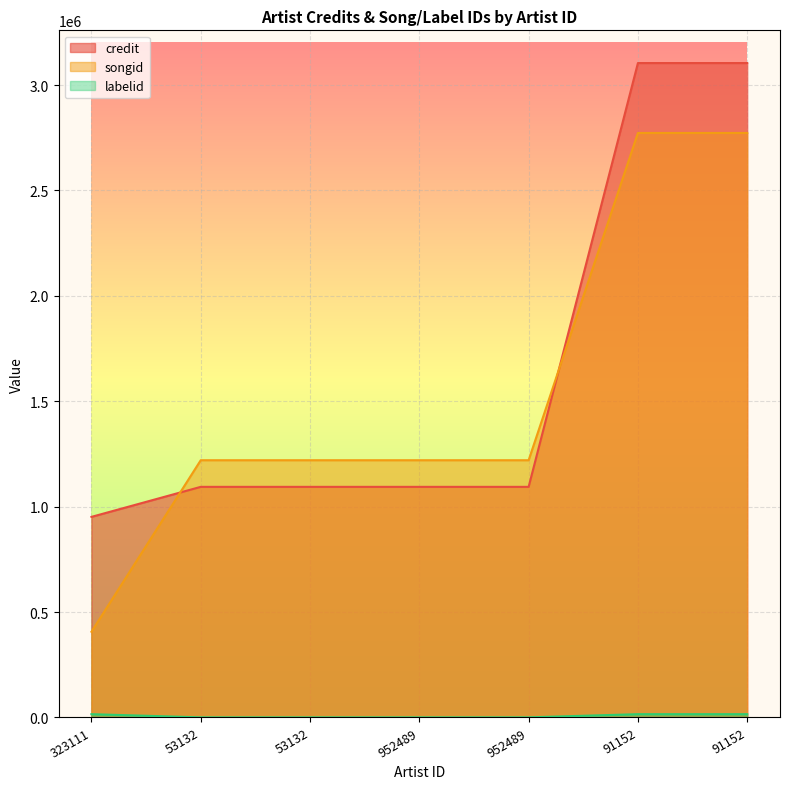

Between 53132 and 952489, which series saw the biggest shift?

credit